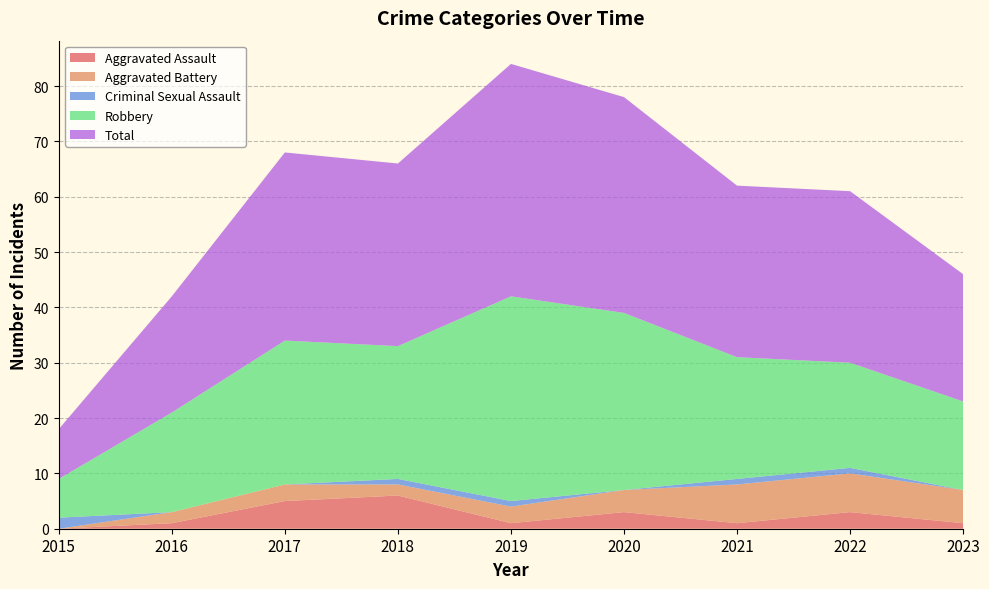

Reading right to left, what are all the values shown in this chart?

Aggravated Assault: 2023=1	2022=3	2021=1	2020=3	2019=1	2018=6	2017=5	2016=1	2015=0
Aggravated Battery: 2023=6	2022=7	2021=7	2020=4	2019=3	2018=2	2017=3	2016=2	2015=0
Criminal Sexual Assault: 2023=0	2022=1	2021=1	2020=0	2019=1	2018=1	2017=0	2016=0	2015=2
Robbery: 2023=16	2022=19	2021=22	2020=32	2019=37	2018=24	2017=26	2016=18	2015=7
Total: 2023=23	2022=31	2021=31	2020=39	2019=42	2018=33	2017=34	2016=21	2015=9